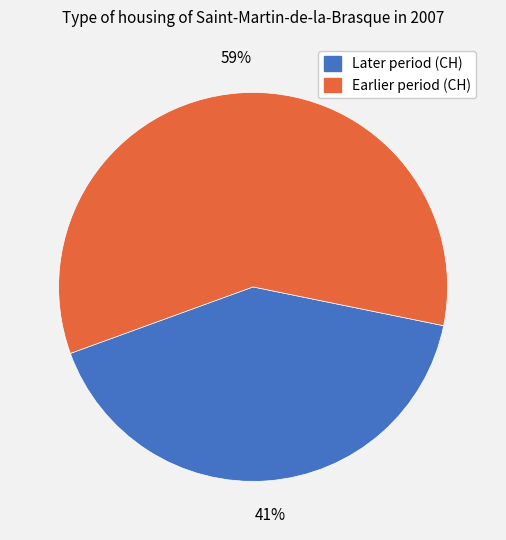

To the nearest percent, what is the difference between the largest and smallest slice percentages?

18%